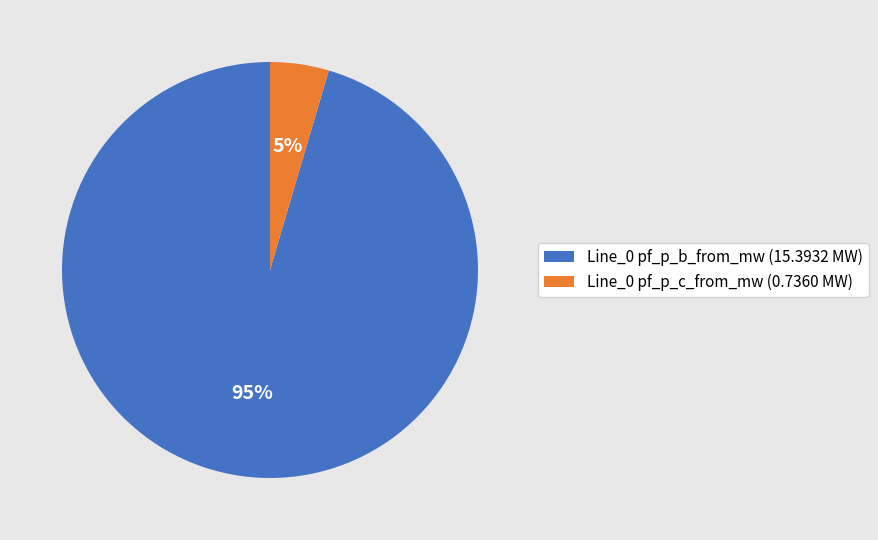

How many segments does this pie chart have?

2